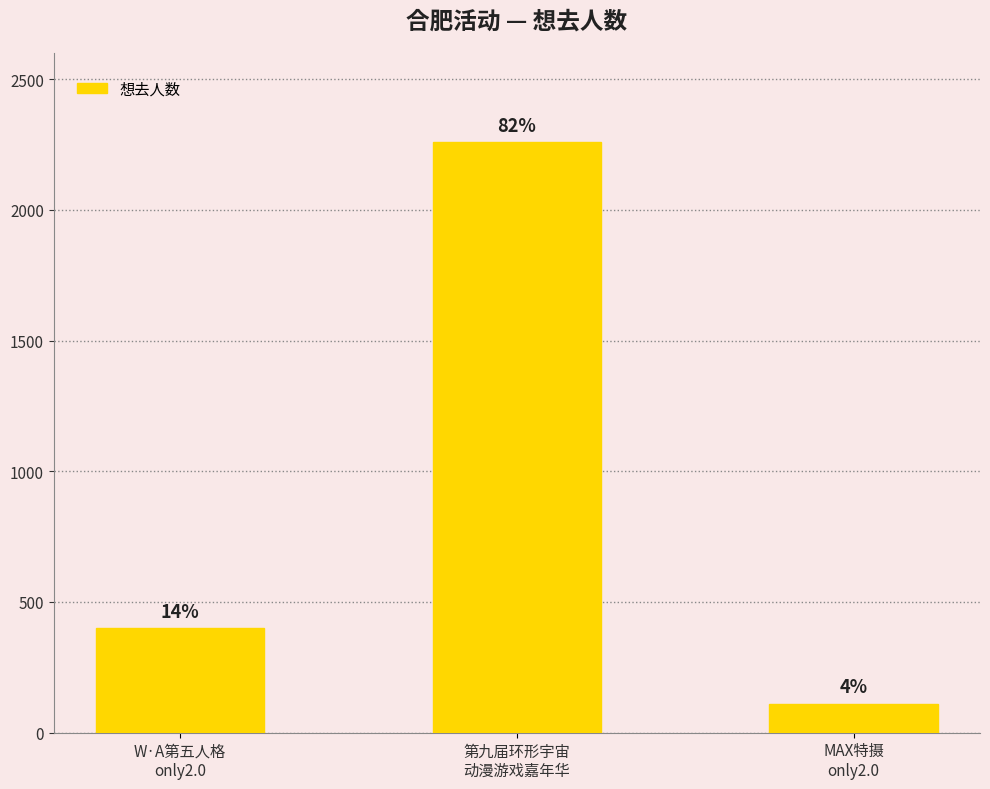

What is the label of the 2nd bar from the left?

第九届环形宇宙
动漫游戏嘉年华